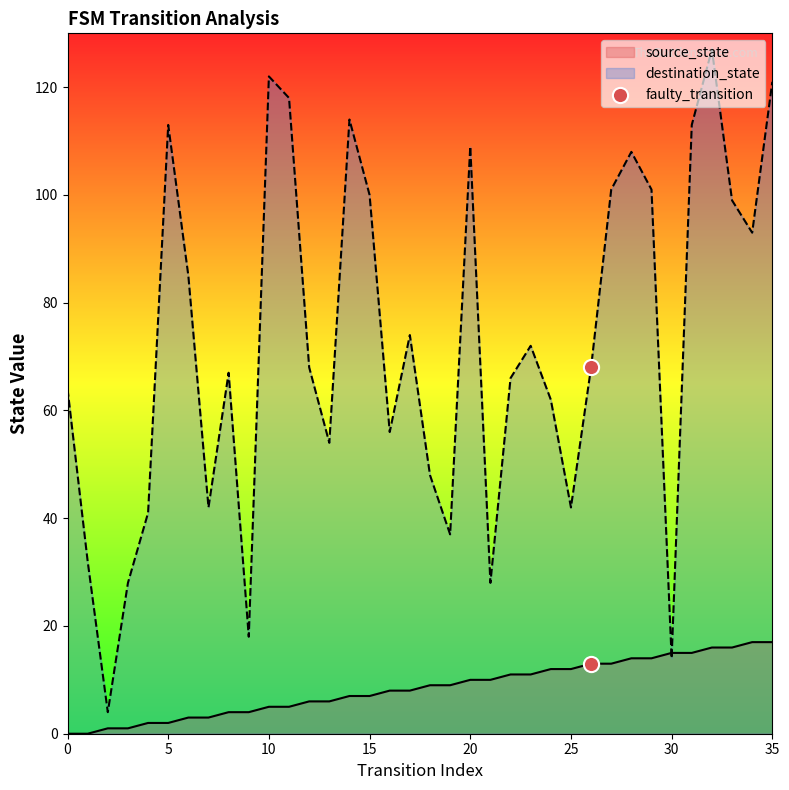

Which series has the largest range (max minus min)?

destination_state